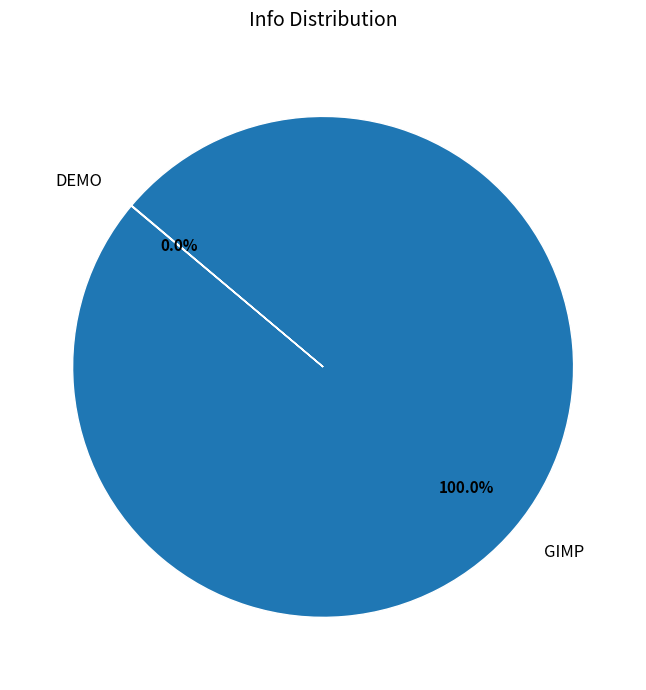

Does any single category account for the majority?

Yes